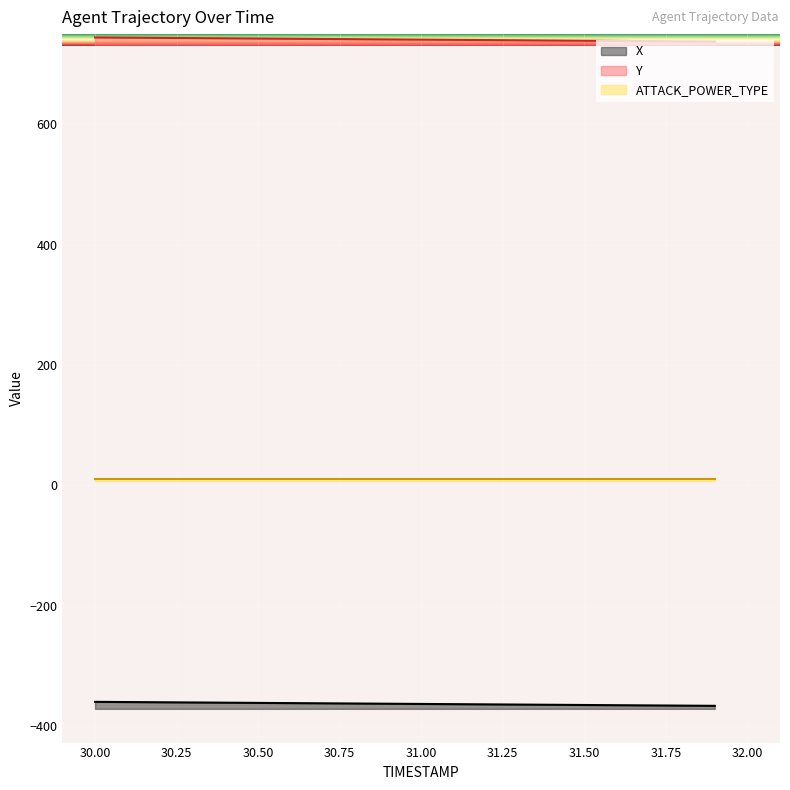

Which series has the widest spread of values?

Y